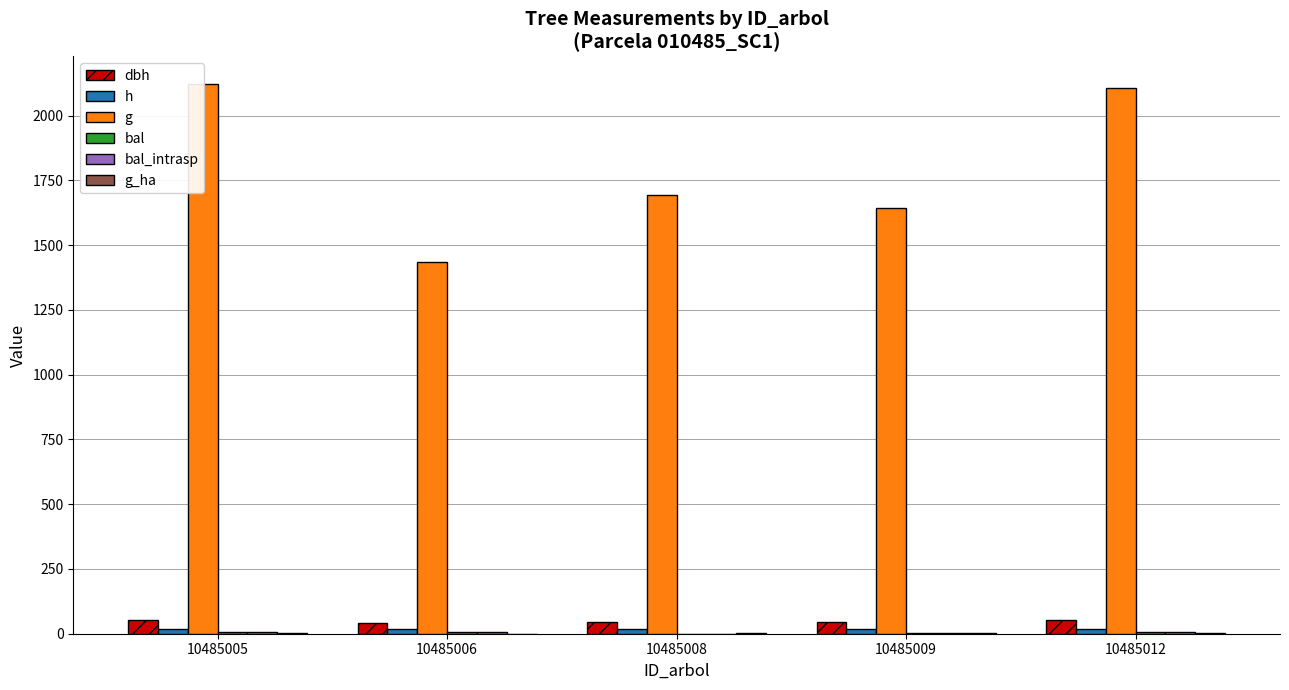

Reading right to left, transcribe all the data shown in this chart.

dbh: 10485012=51.8	10485009=45.7	10485008=46.4	10485006=42.8	10485005=52.0
h: 10485012=18.2	10485009=17.8	10485008=17.8	10485006=17.5	10485005=18.2
g: 10485012=2106.1	10485009=1642.8	10485008=1693.2	10485006=1435.8	10485005=2123.1
bal: 10485012=5.8	10485009=2.4	10485008=0.0	10485006=6.9	10485005=4.7
bal_intrasp: 10485012=5.8	10485009=2.4	10485008=0.0	10485006=6.9	10485005=4.7
g_ha: 10485012=1.1	10485009=2.3	10485008=2.4	10485006=0.7	10485005=1.1